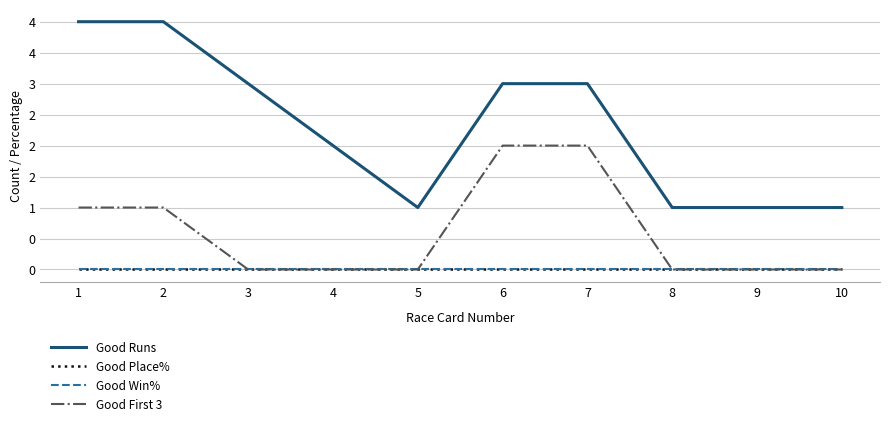

Which has a higher value, 6 or 4?

6